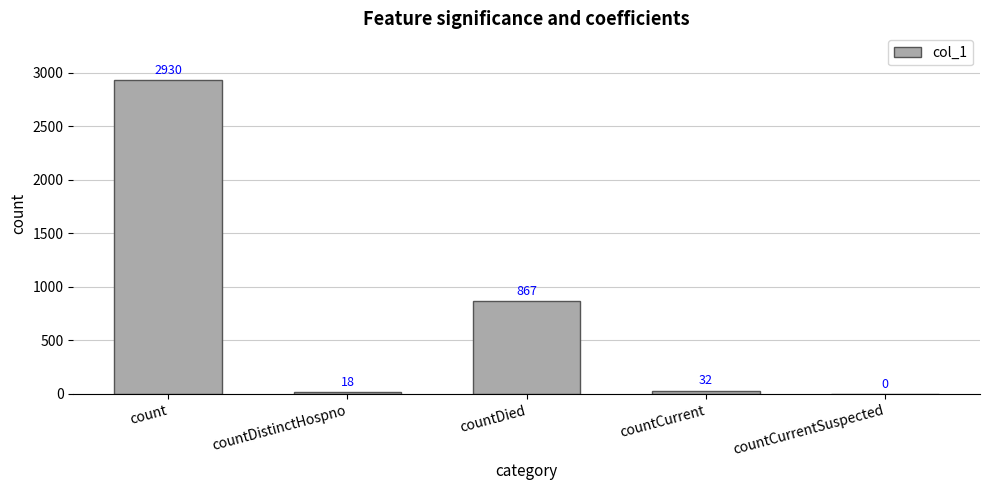

How many series are shown in this chart?

1